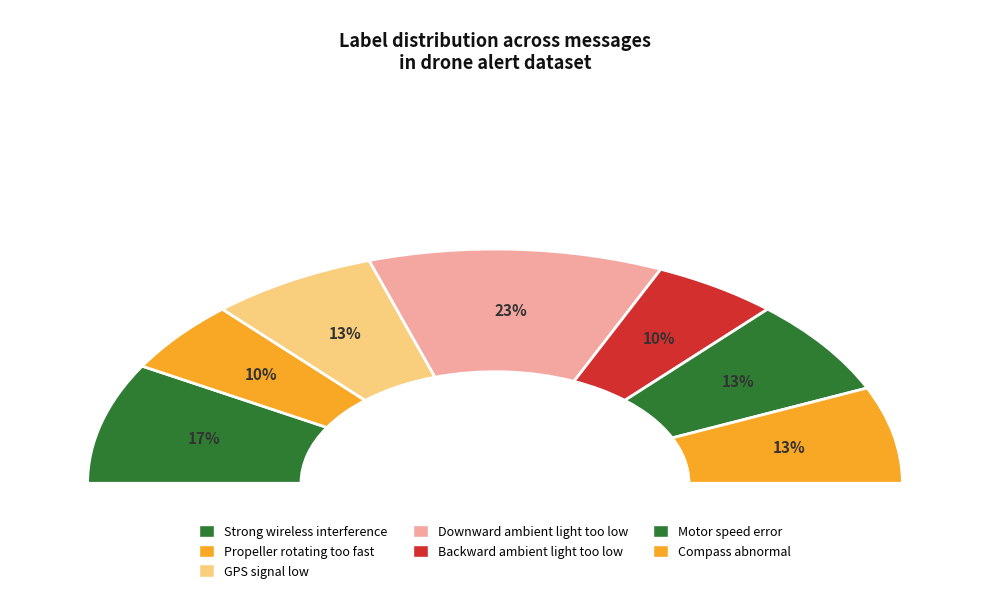

Is Strong wireless interference the majority of the pie?

No